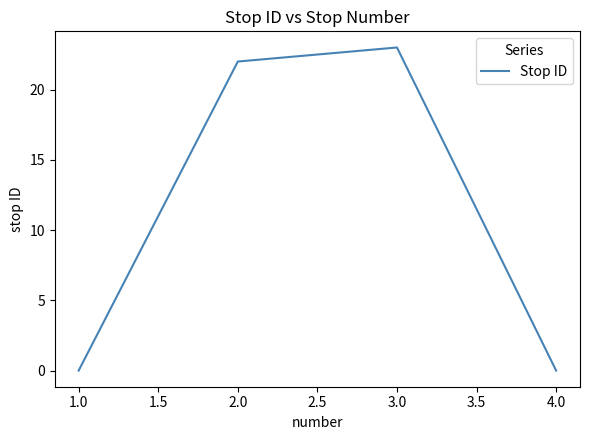

Reading left to right, list all the values displayed in this chart.

0	22	23	0